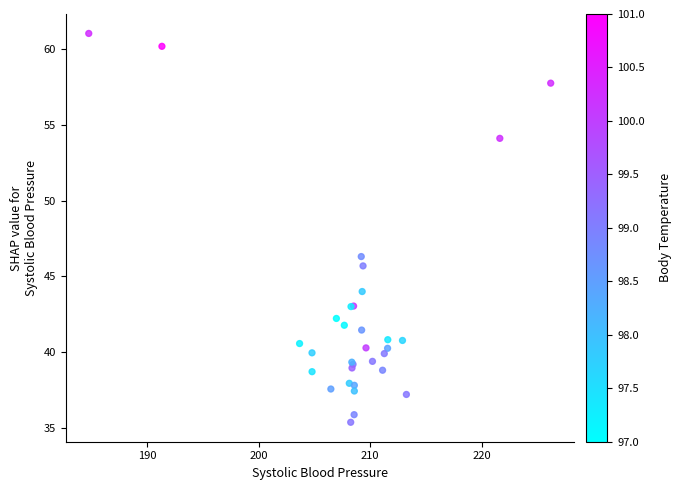

What Y value in the scatter plot is closest to 48?

46.3